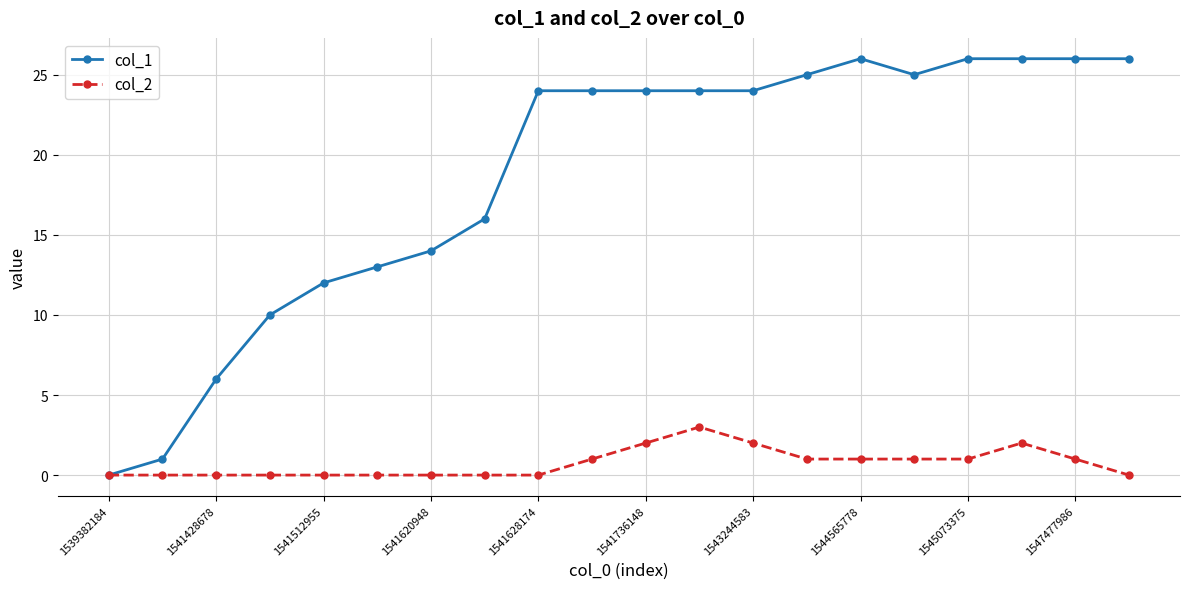

How many data points does each series have?

20